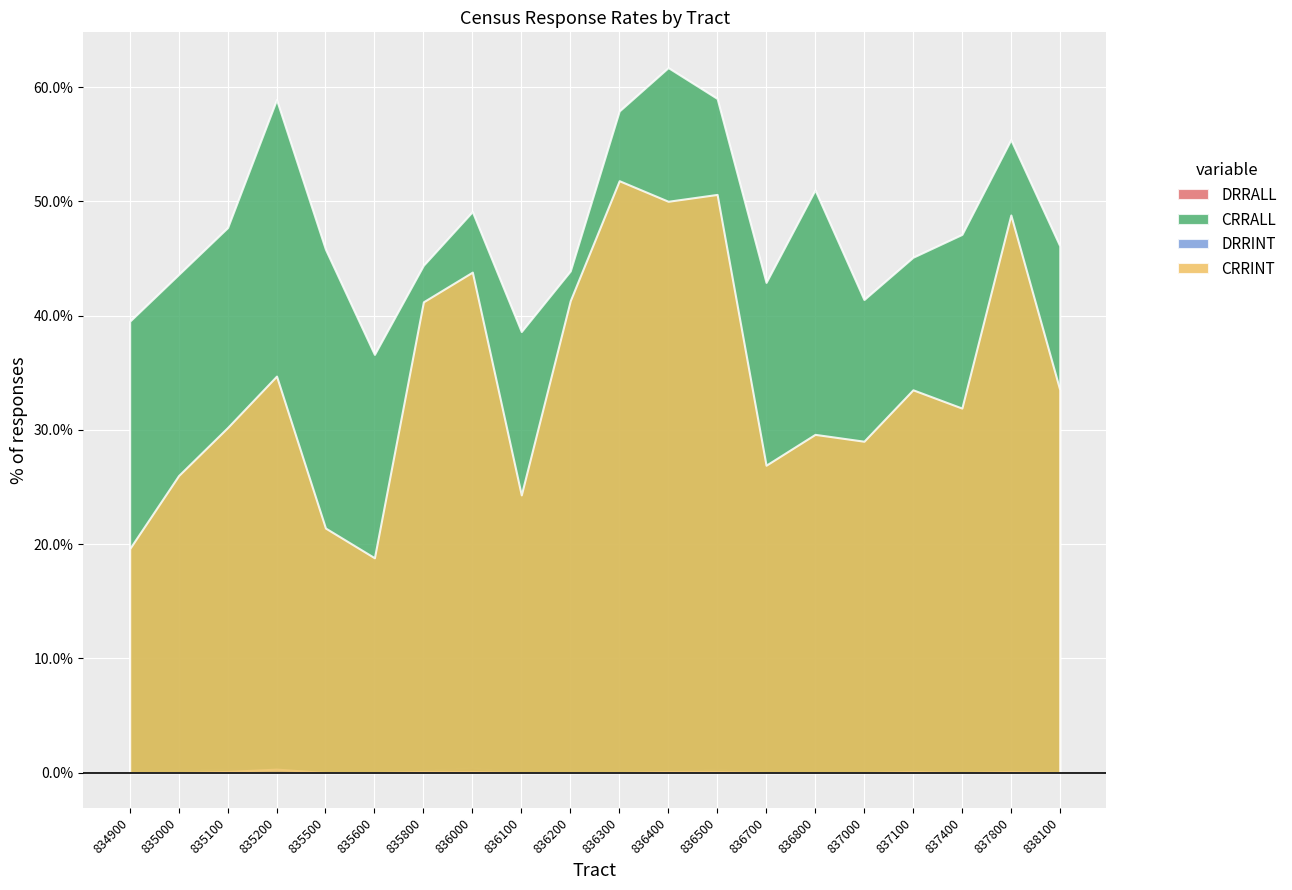

Count the number of categories in the chart.

20